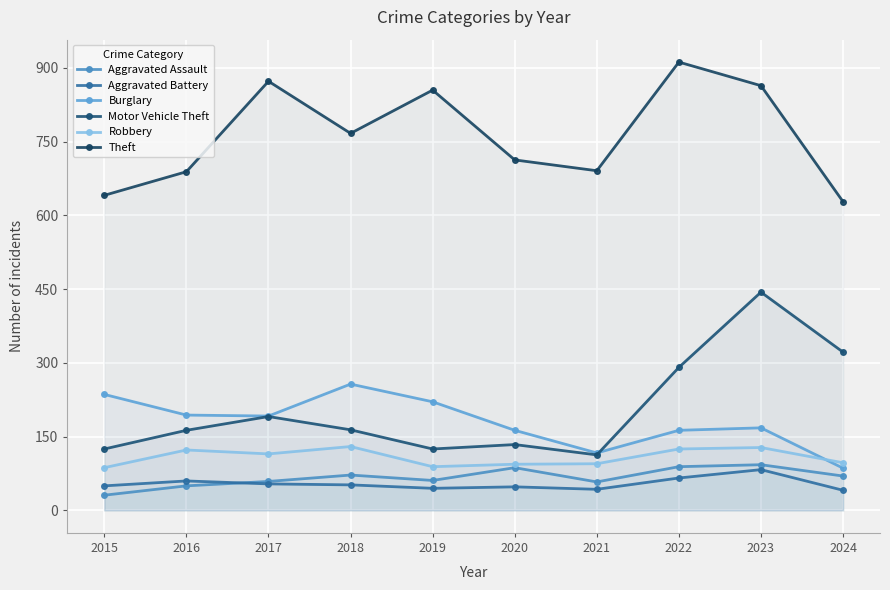

At which category does Aggravated Assault reach its first local peak?

2018